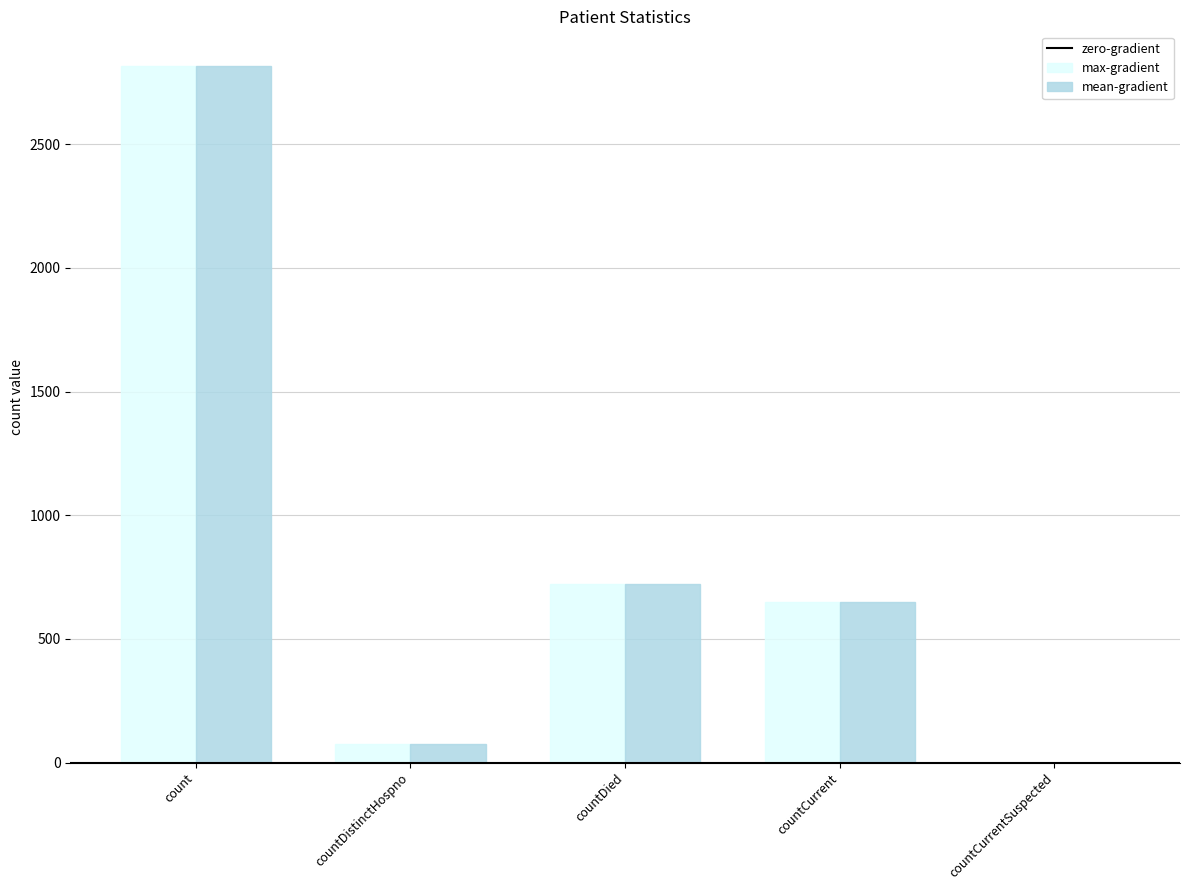

What is the maximum value for max-gradient?

2816